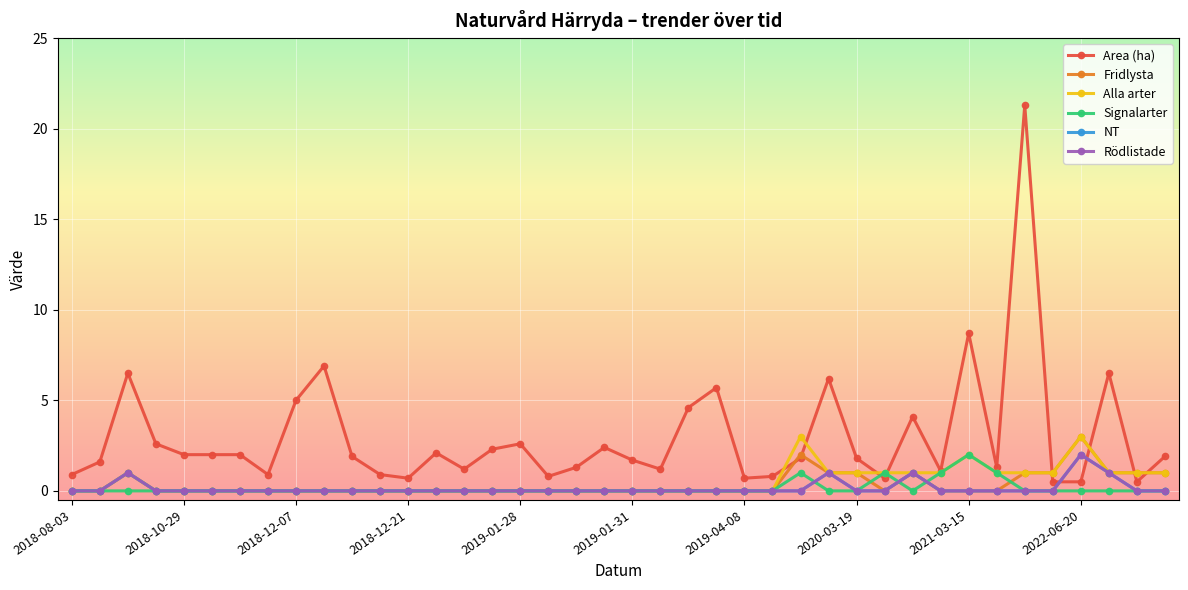

Is this an area chart (filled region under the line)?

No